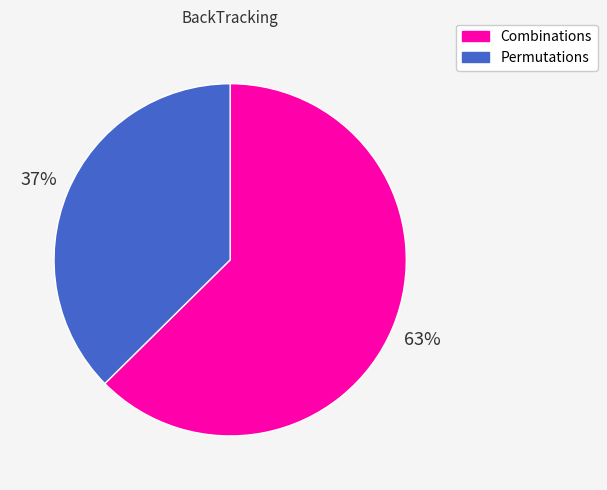

What percentage is the Combinations slice, to the nearest percent?

63%